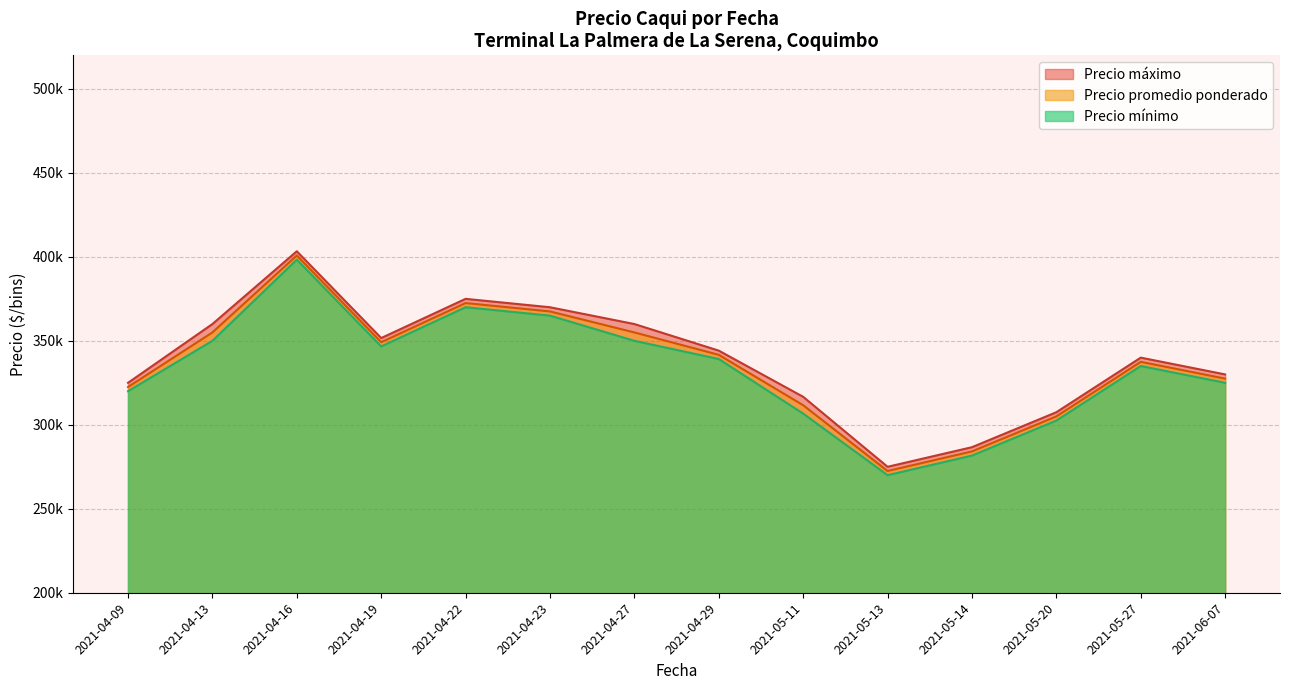

How many distinct data groups are displayed?

3